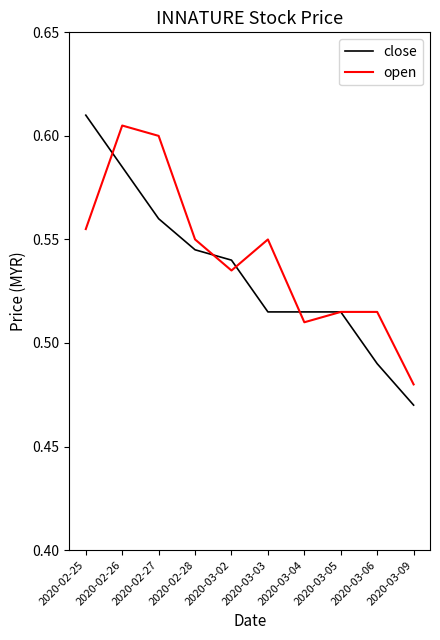

The value of close at 2020-03-05 is 0.2. True or false?

False